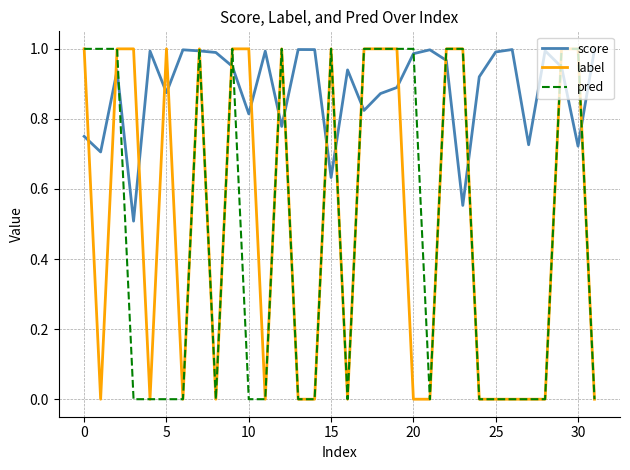

Which series has the largest total across all categories?

score